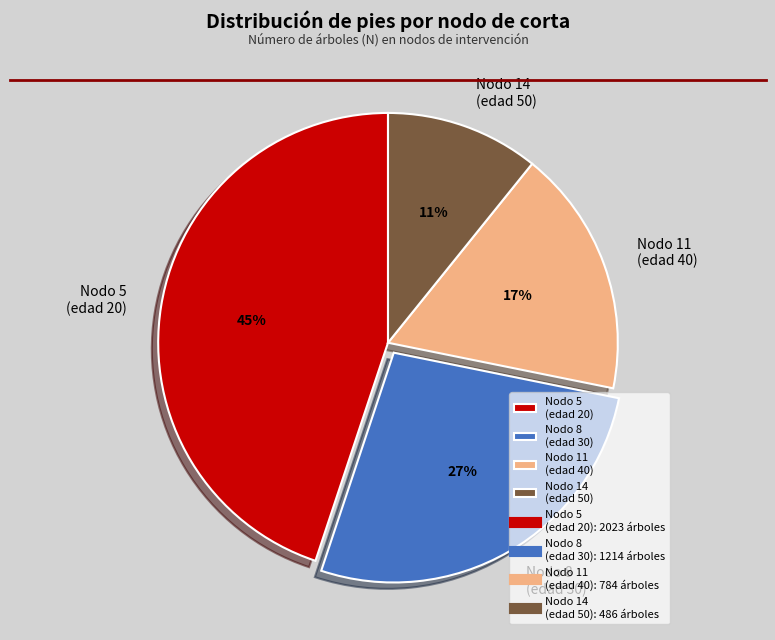

Which slice is the smallest?

Nodo 14 (edad 50)